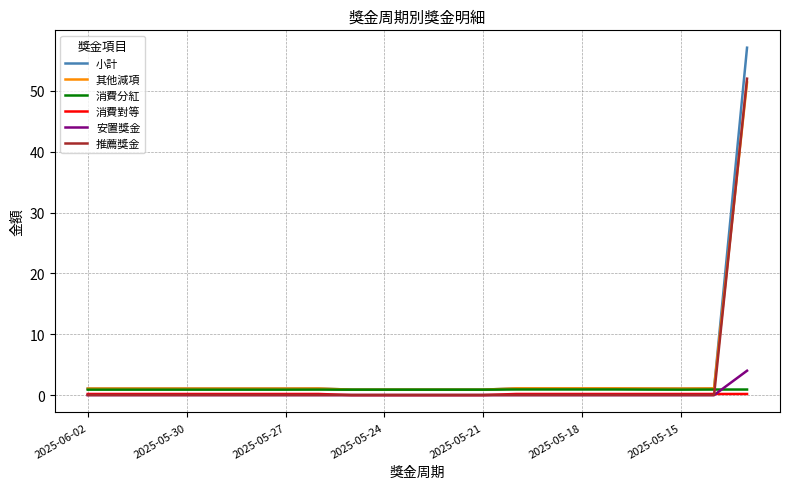

What is the difference between the maximum and second lowest values in the 消費對等 series?

0.2